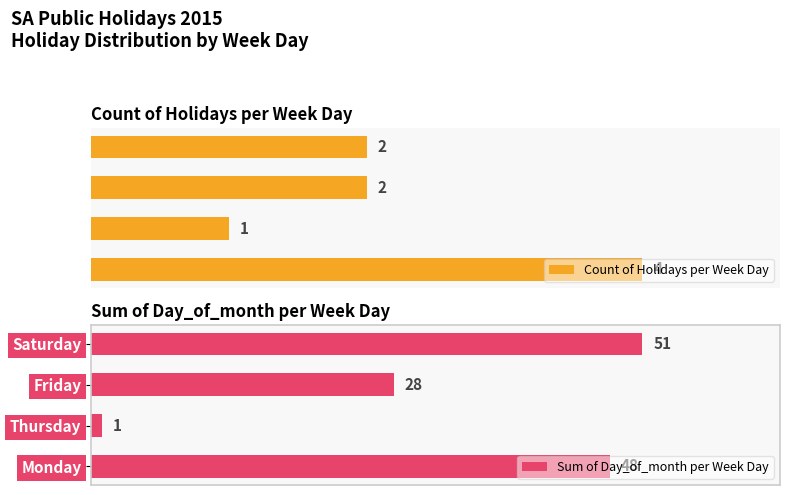

What is the sum of the Count of Holidays per Week Day values at 2 and 1?

3